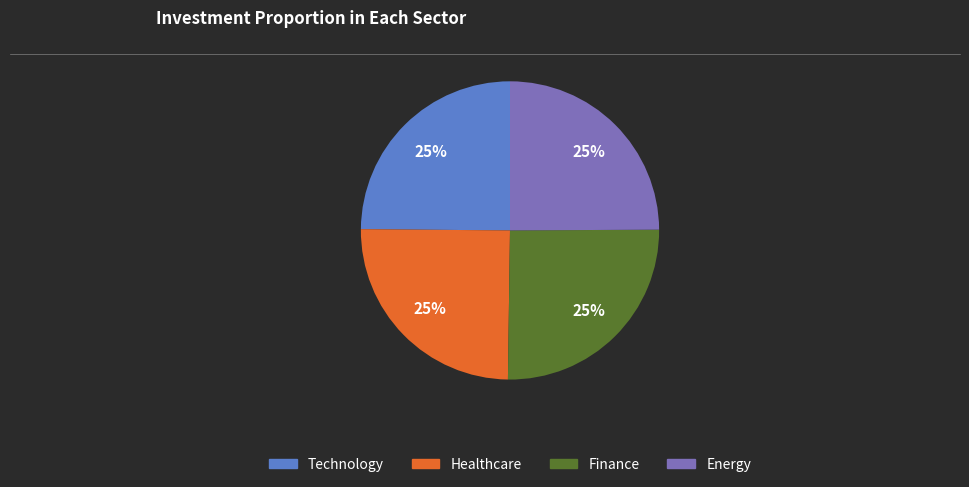

Is there any slice that represents more than half of the pie?

No